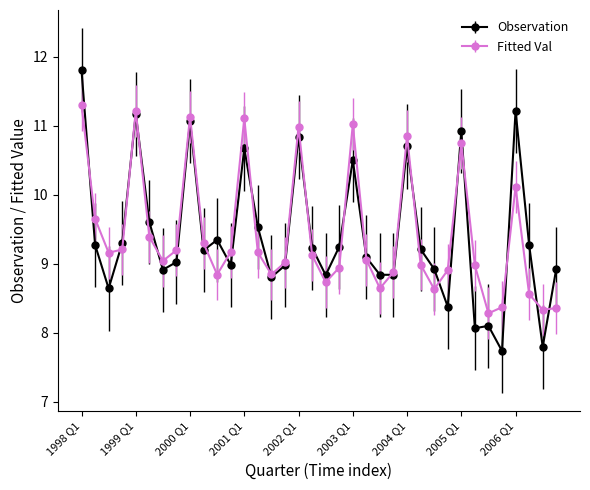

What is the value of the Observation point at the 1st from the left?

11.8